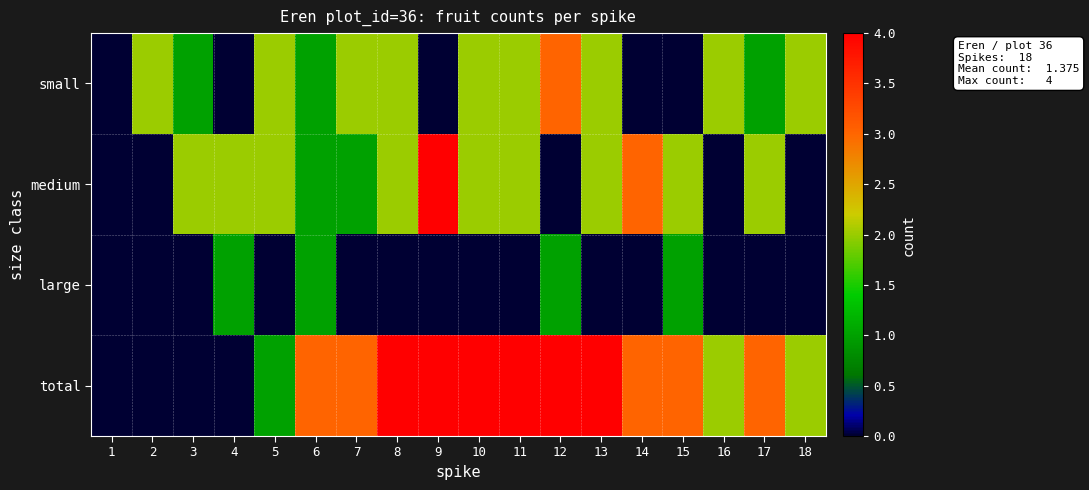

Between 10 and 16, which is larger?

10